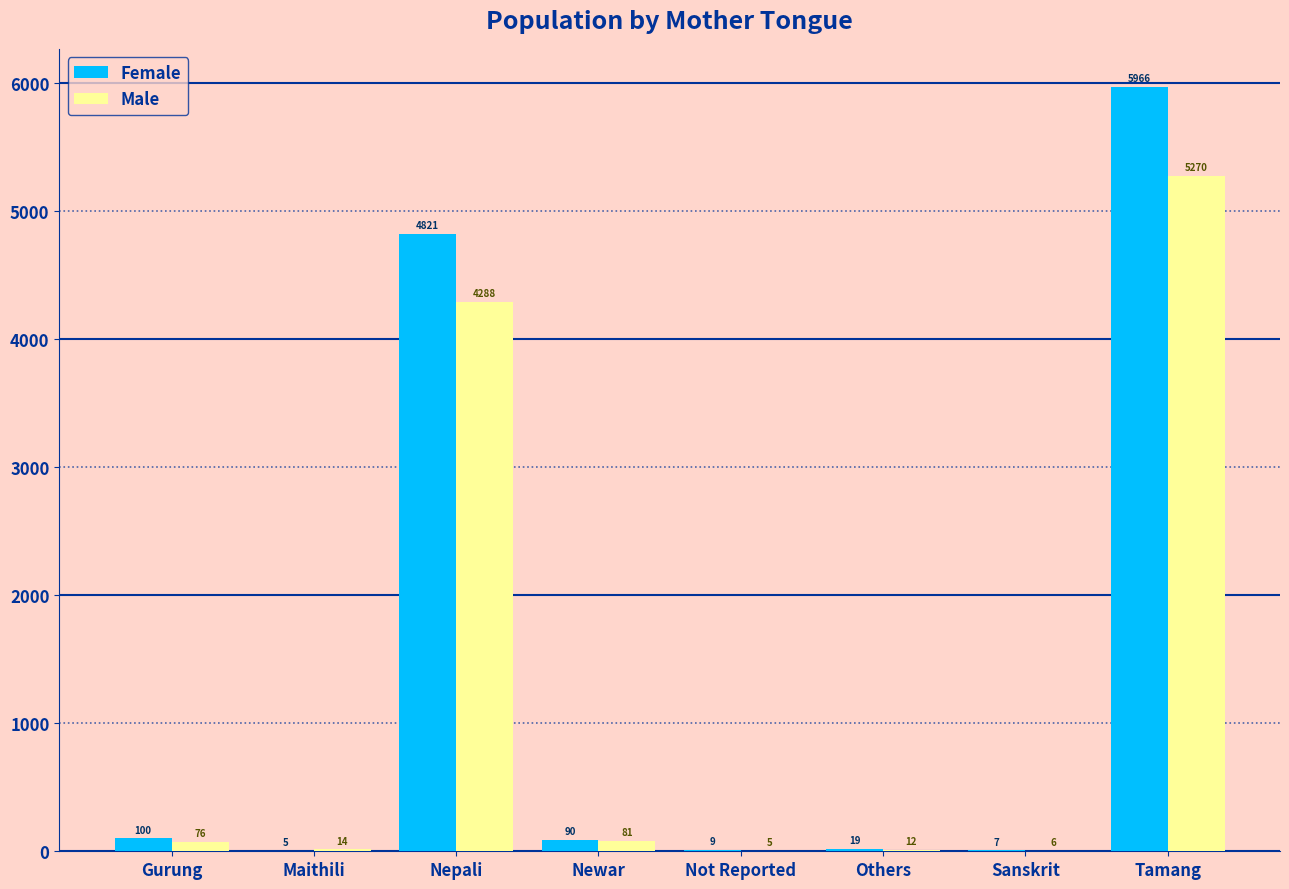

What is the greatest value displayed?

5966